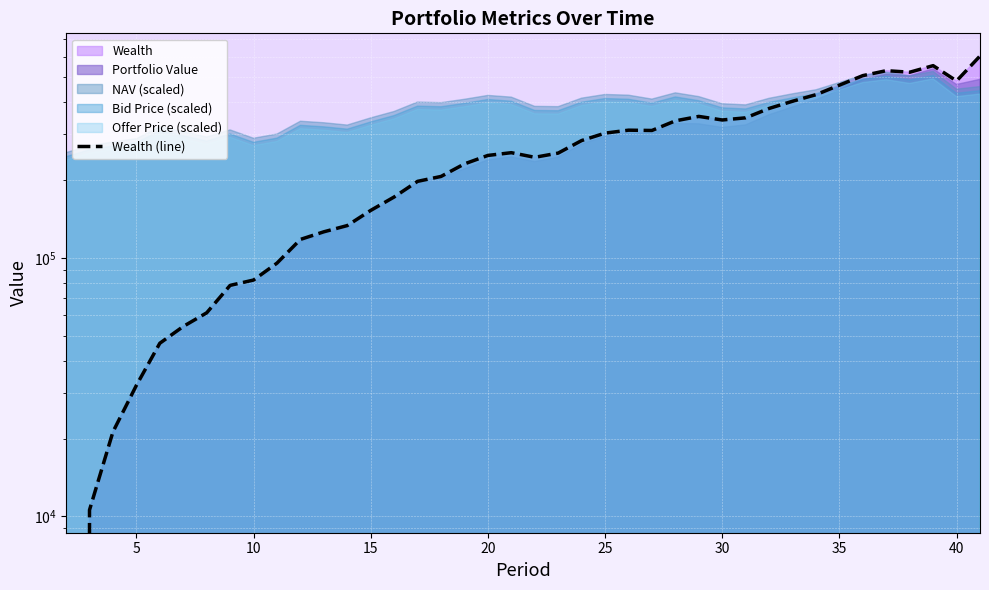

How many points are higher than both their immediate neighbors (excluding endpoints)?

5